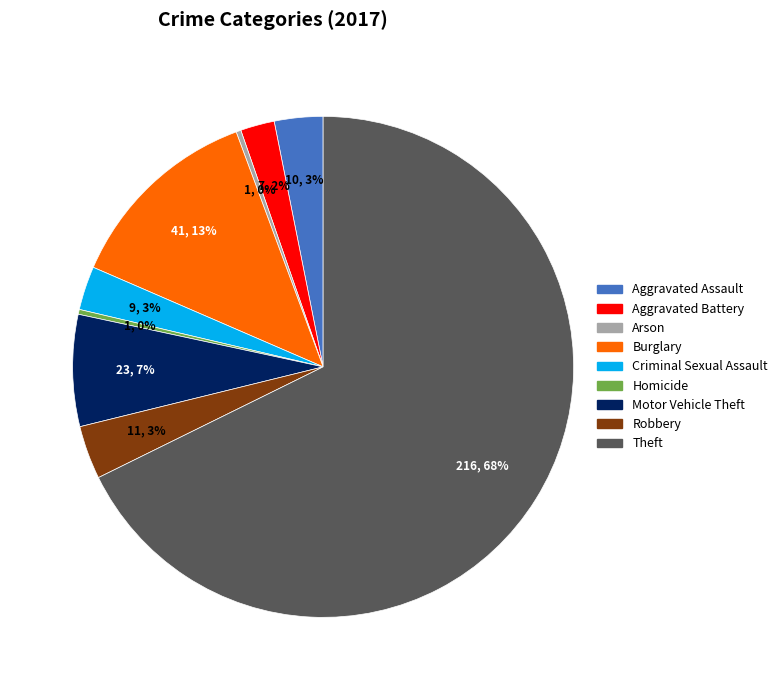

True or false: Burglary accounts for 13% of the total.

True